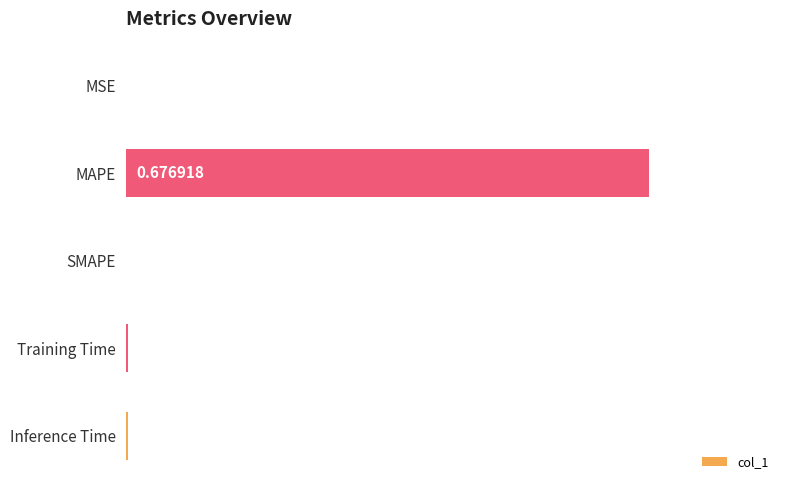

Which has a higher value, MSE or Training Time?

Training Time